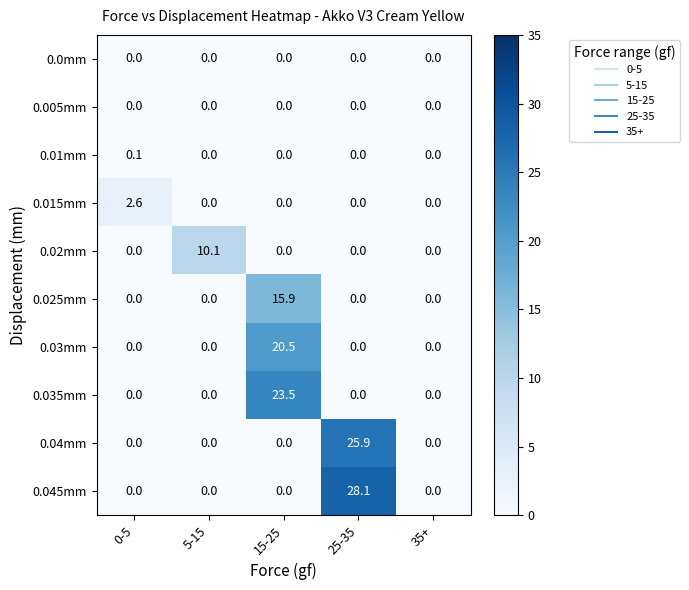

What is the difference between the maximum and minimum values in the 0.025mm series?

15.9